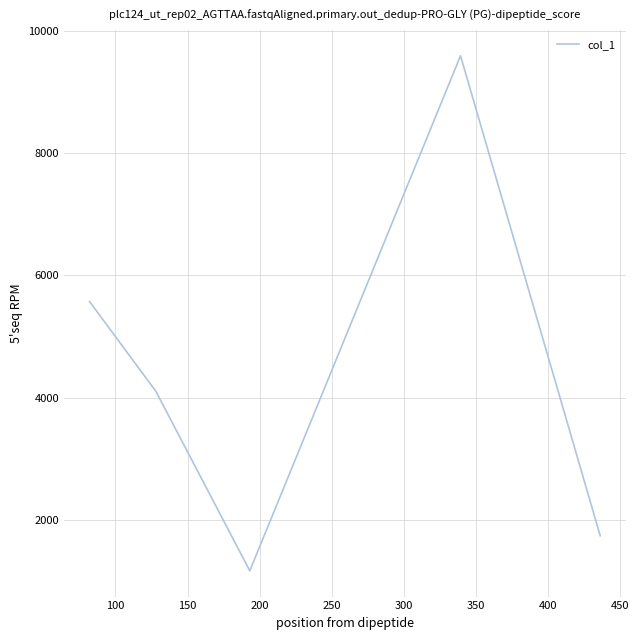

True or false: there are more than 2 points higher than both neighbors.

False